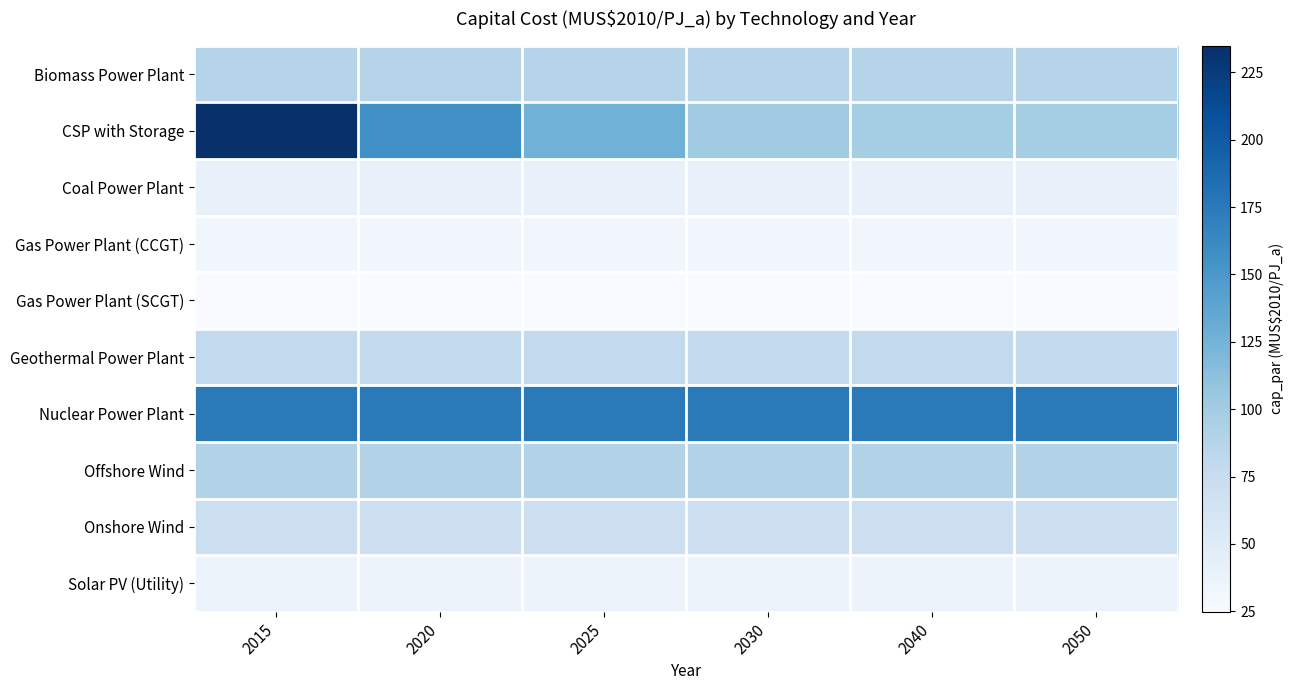

Which has a higher value, 2015 or 2020?

2015